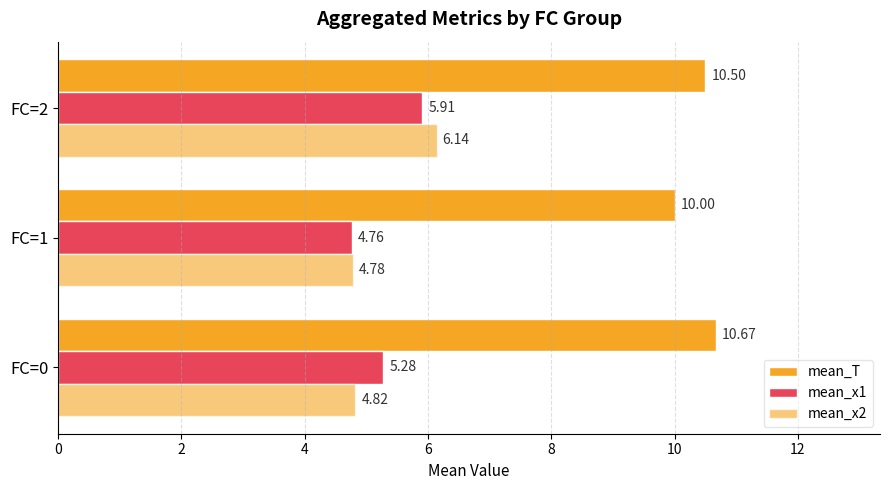

How many data points in mean_x1 are above 5?

2